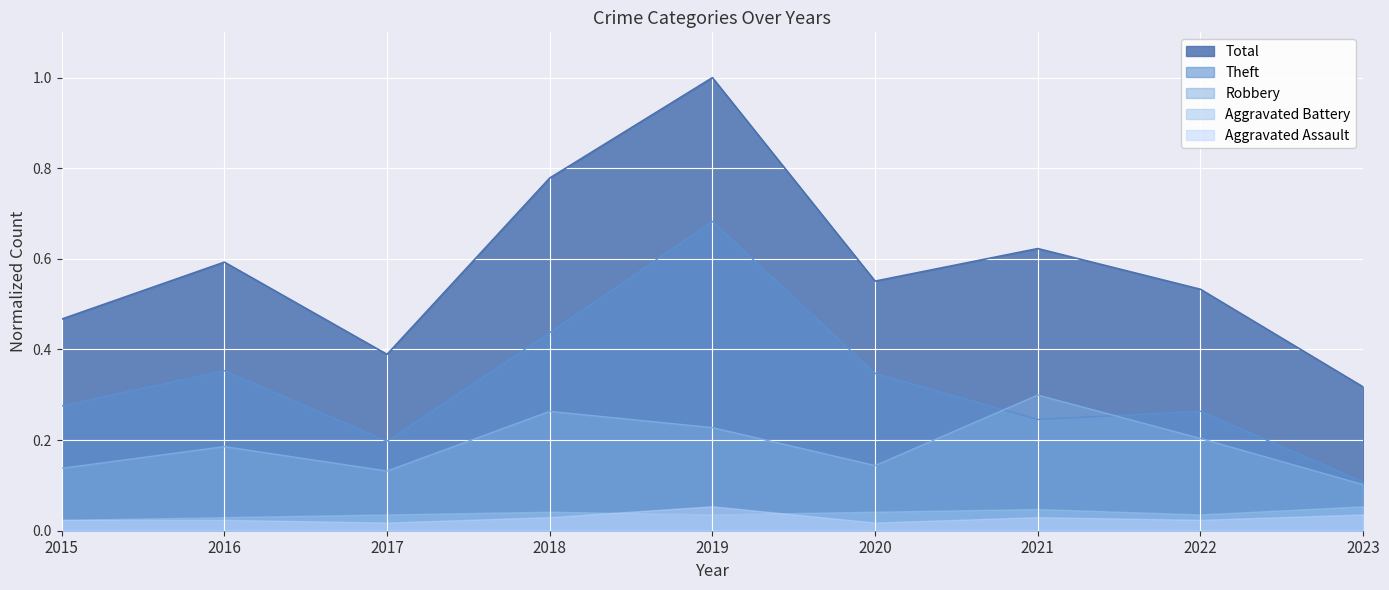

How many interior local valleys does the Robbery series have?

2